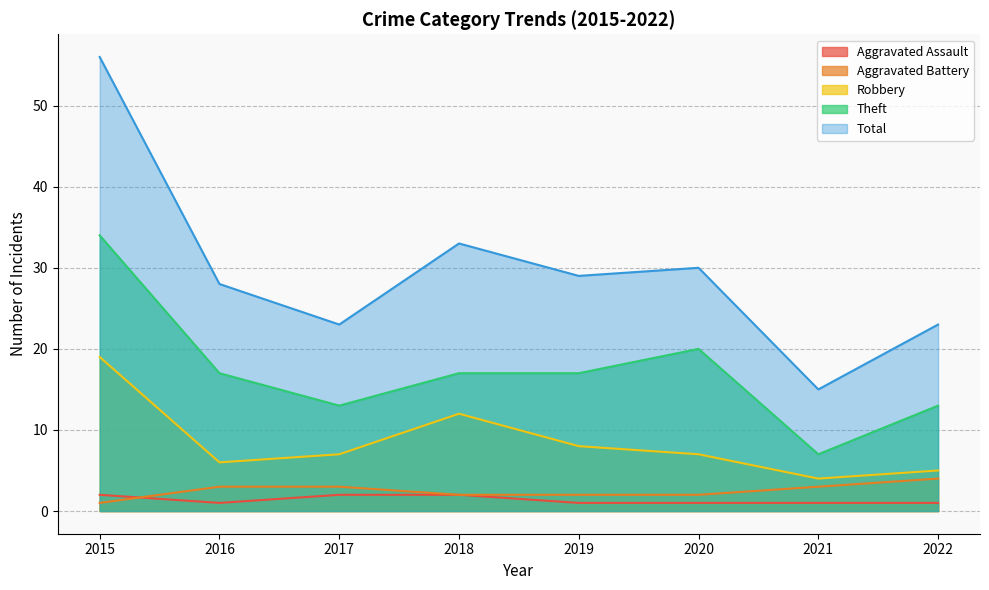

True or false: Aggravated Assault and Aggravated Battery intersect in this chart.

True